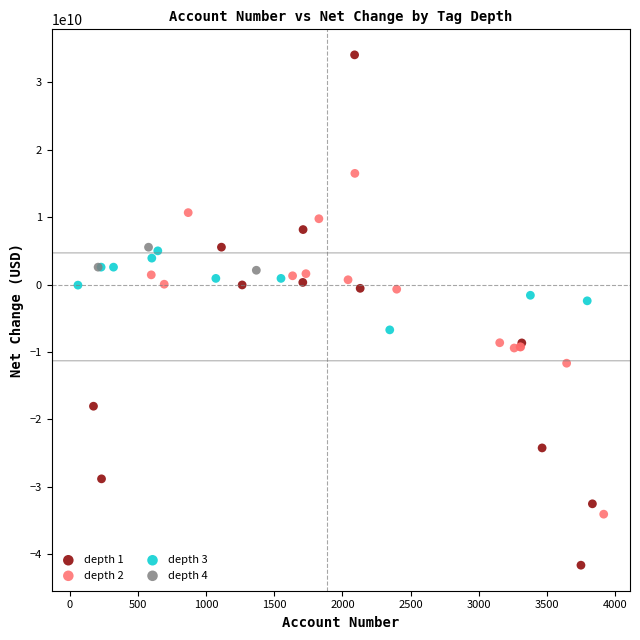

Which series reaches the maximum Y coordinate?

depth 1